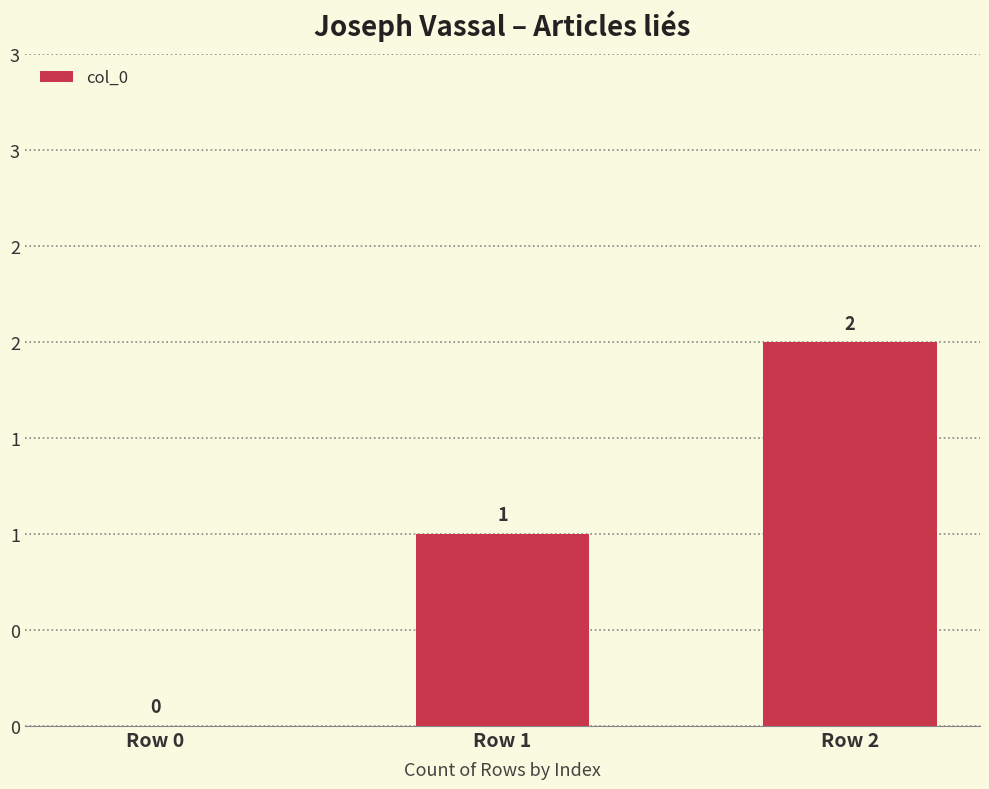

Are the bars horizontal?

No